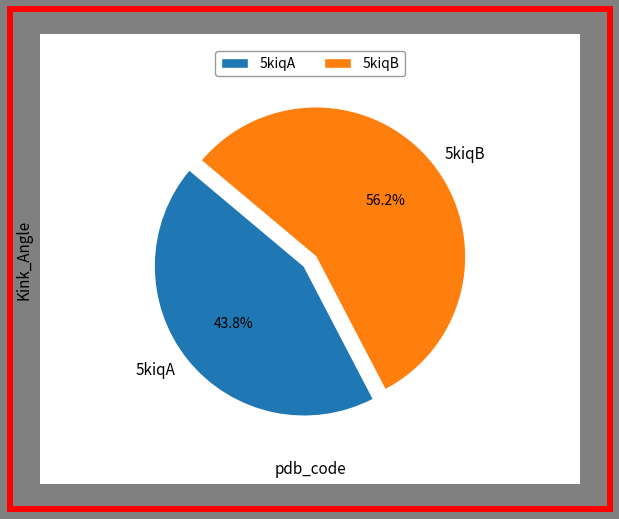

True or false: 5kiqB accounts for 69% of the total.

False